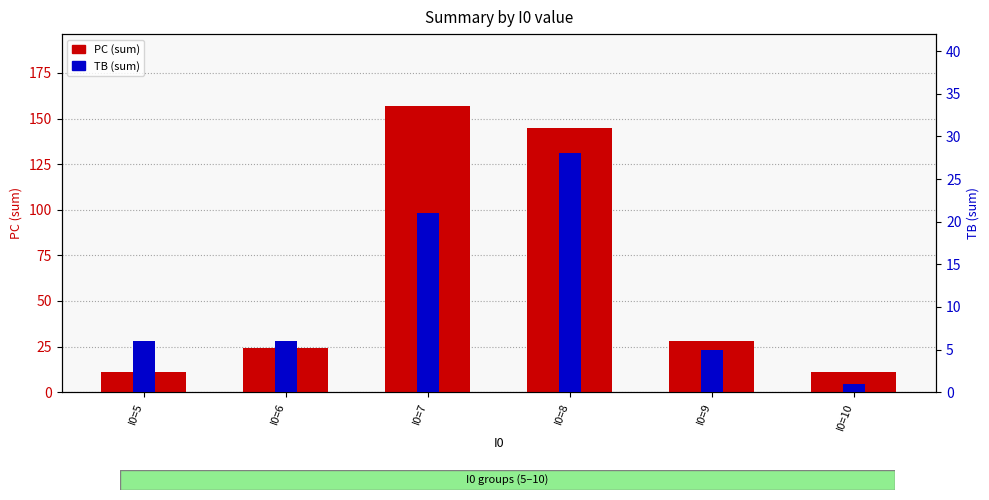

True or false: TB (sum) has a value of 6 at I0=5.

True